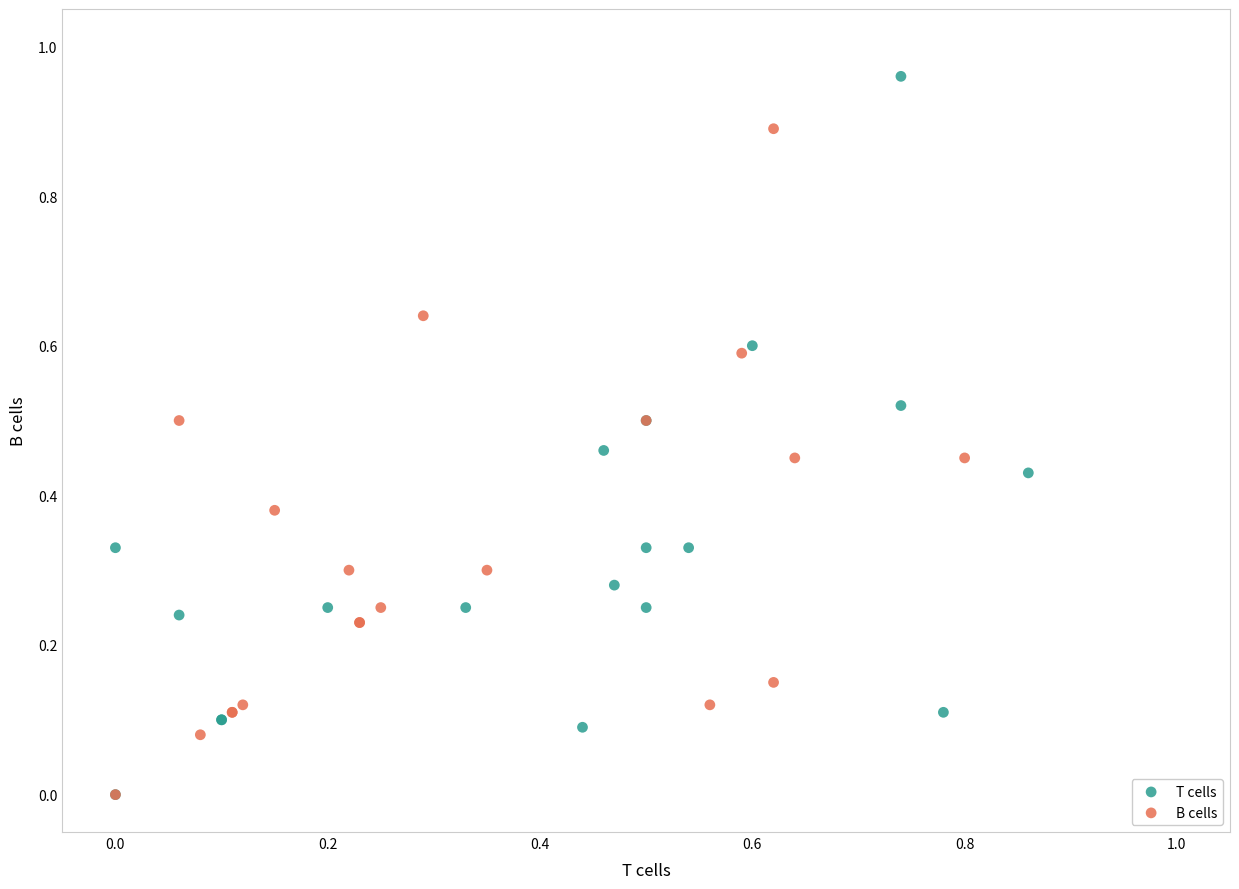

Which series contains the highest Y value?

T cells